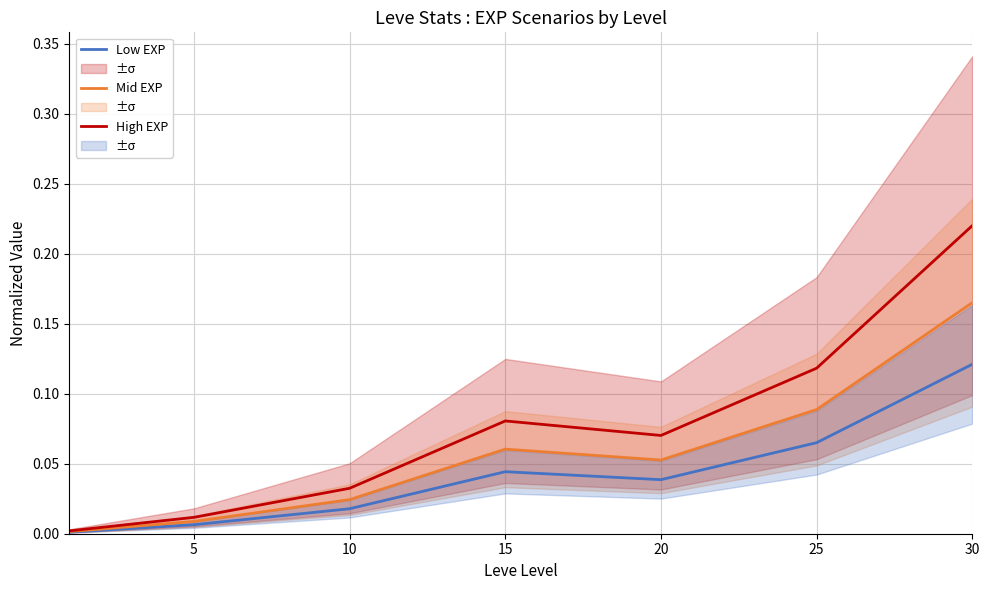

Which category has the highest value in the Mid EXP series?

30